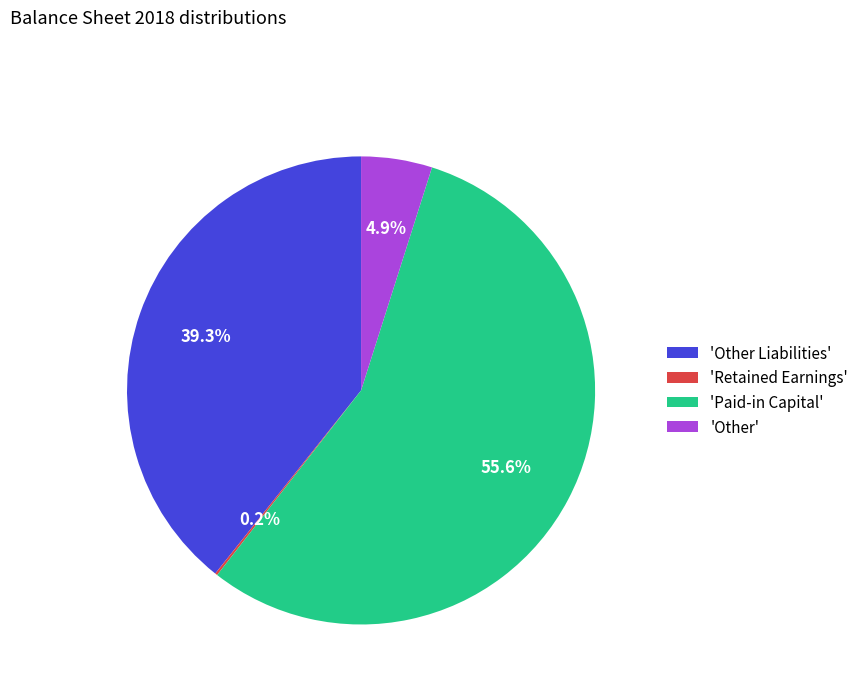

Is the sum of 'Paid-in Capital' and 'Other Liabilities' greater than half?

Yes